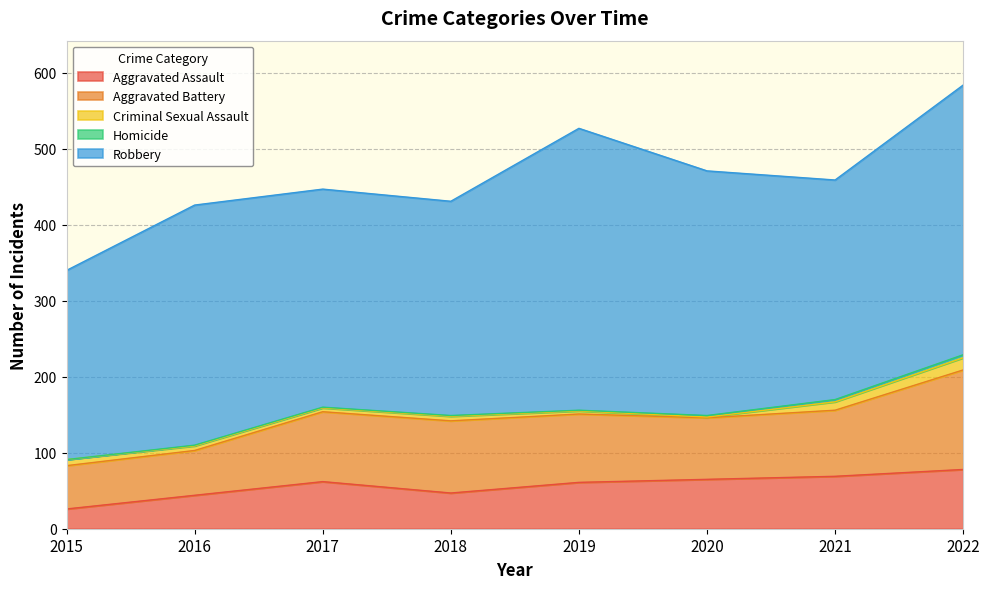

Which series has the widest spread of values?

Robbery